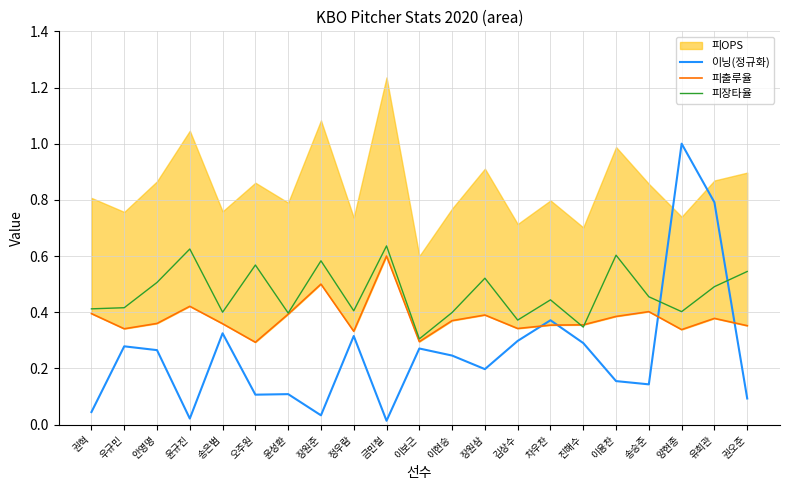

Which series has the widest spread of values?

이닝(정규화)